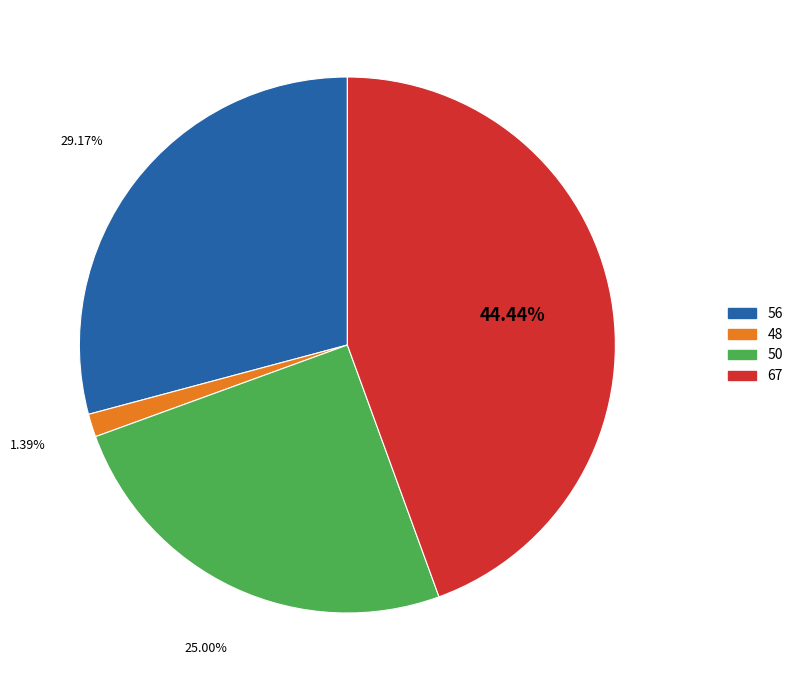

Which has a higher value, 56 or 50?

56